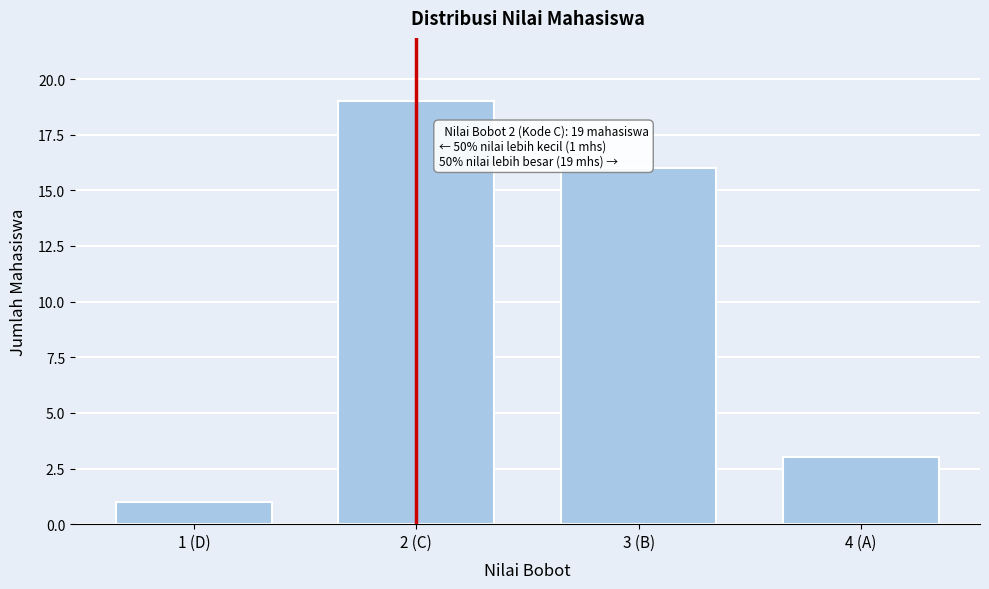

Reading left to right, transcribe all the data shown in this chart.

1 (D)=1	2 (C)=19	3 (B)=16	4 (A)=3